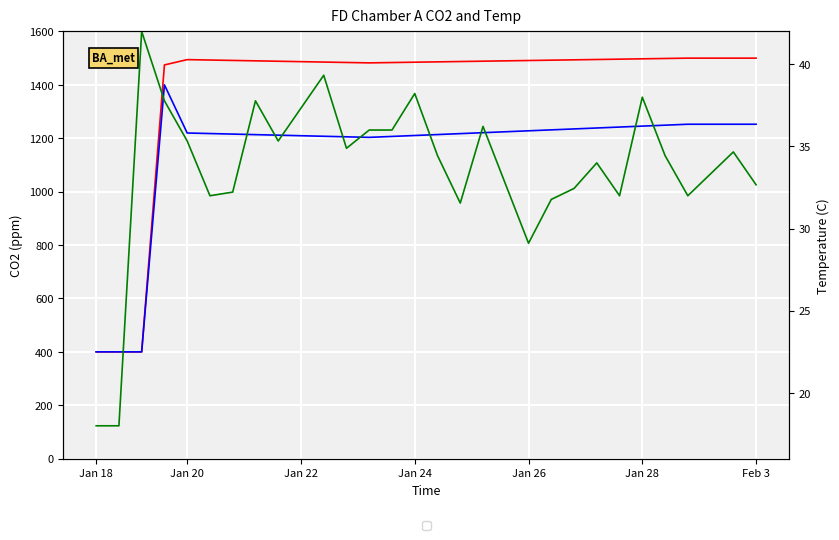

At how many categories does at least one series exceed 217?

30